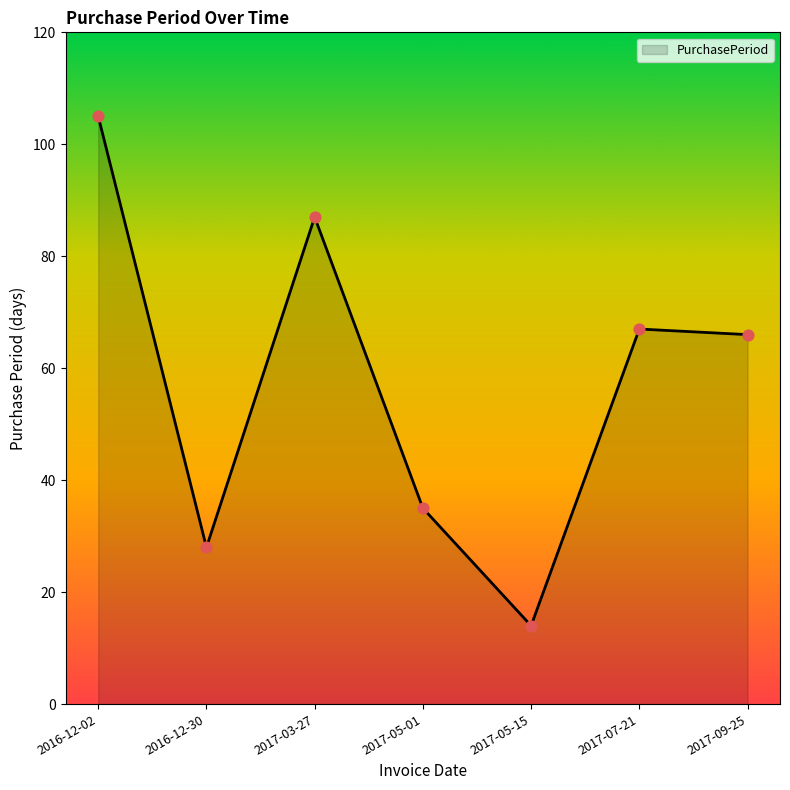

Between 2016-12-02 and 2017-09-25, which is larger?

2016-12-02